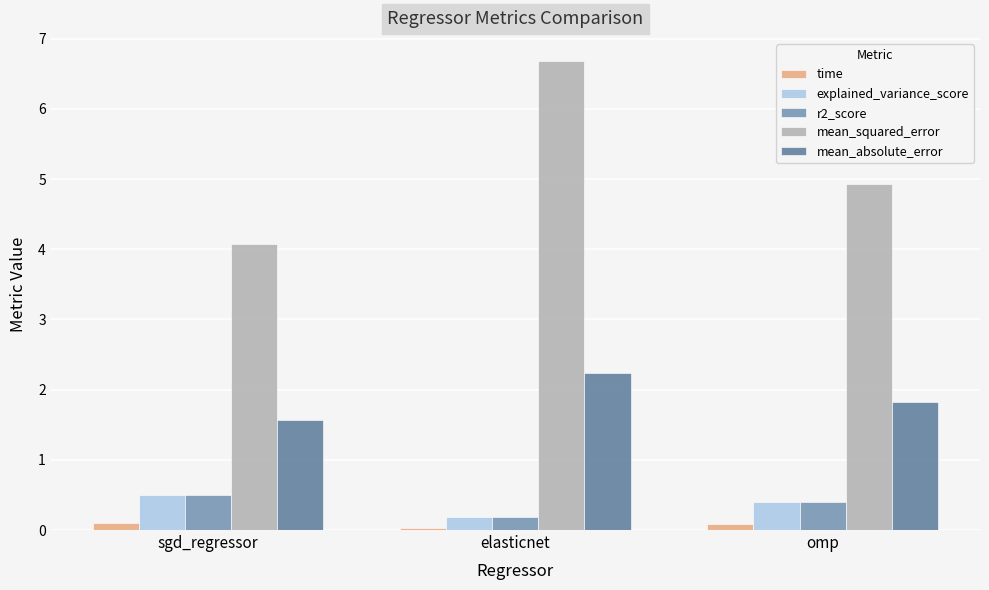

How many bars are there in each group?

5